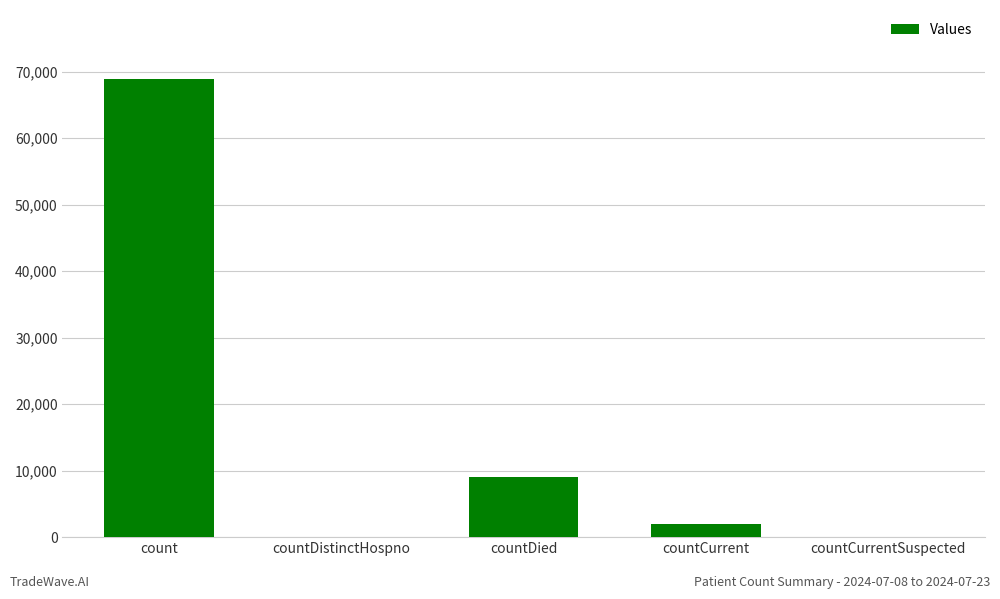

At which label is the value closest to 34474?

countDied